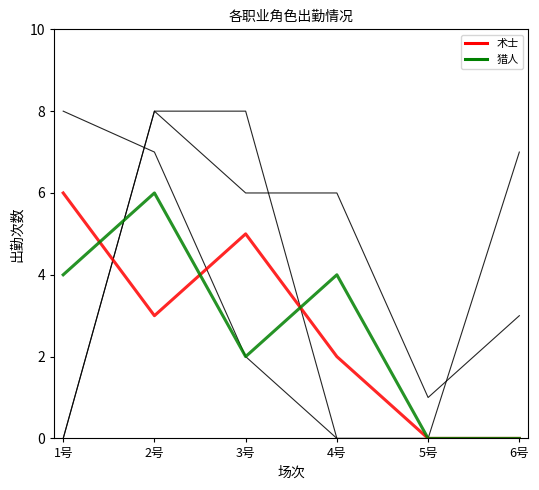

How many lines are shown in the chart?

5